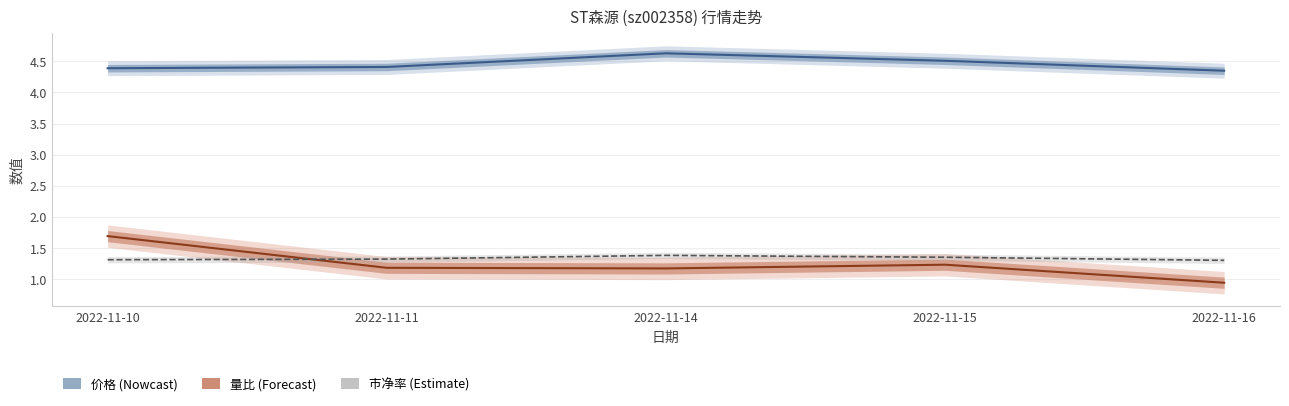

Which series has the widest spread of values?

量比